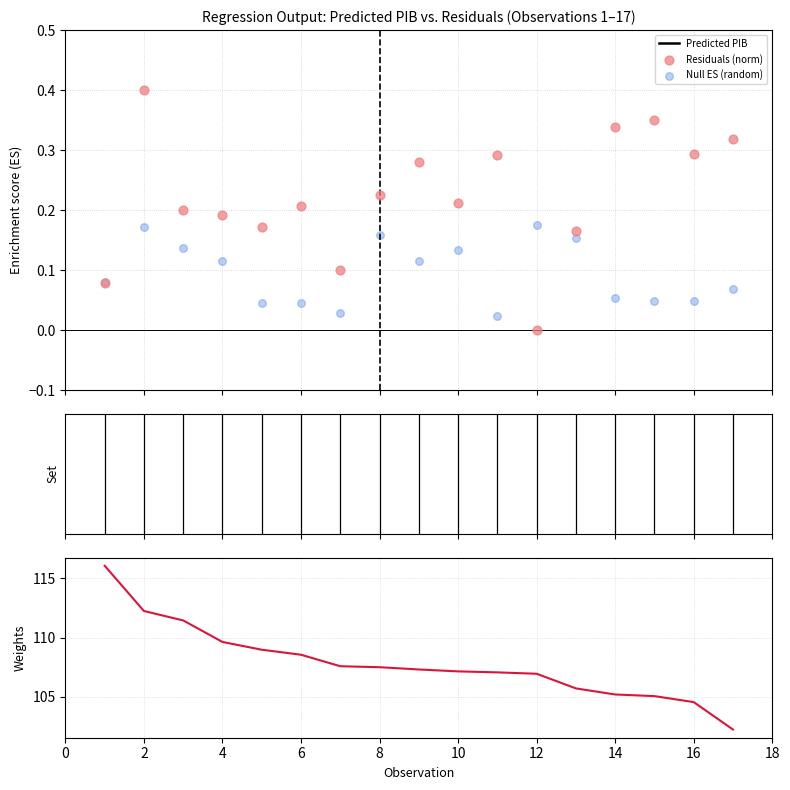

Which series contains the highest Y value?

Predicted PIB (sorted)